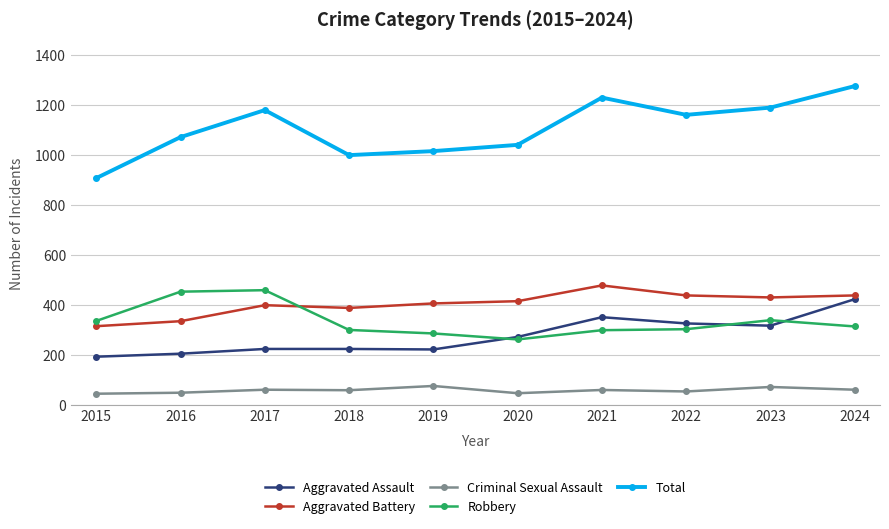

At which label is Total closest to 1092?

2016